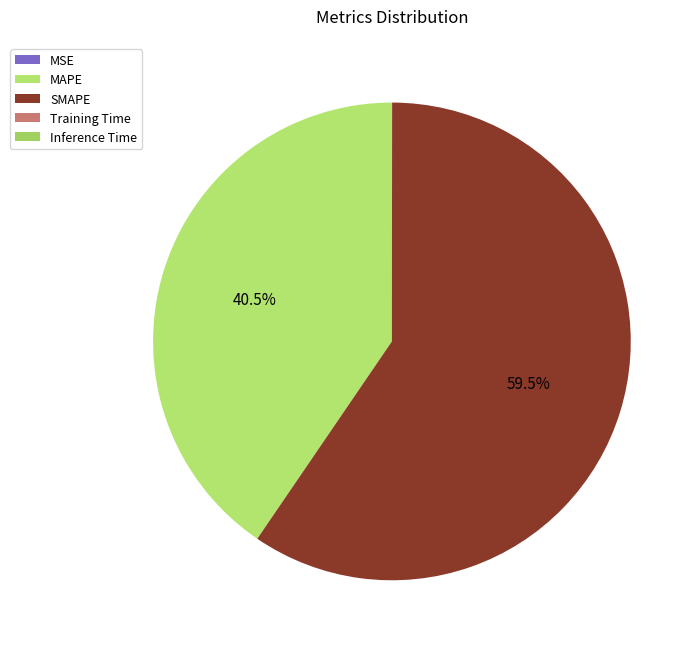

Count the number of slices in the pie.

5